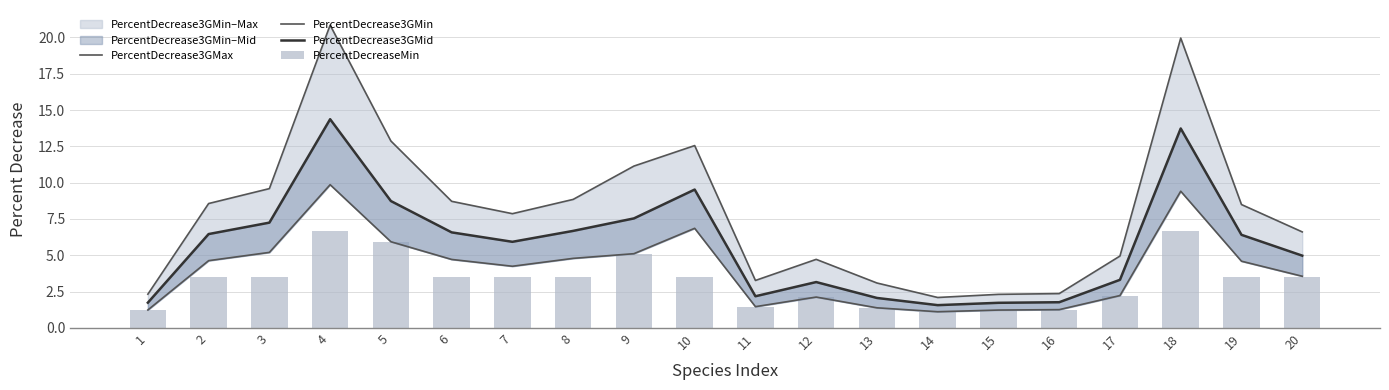

True or false: PercentDecreaseMin has a value of 1.0 at 12.

False